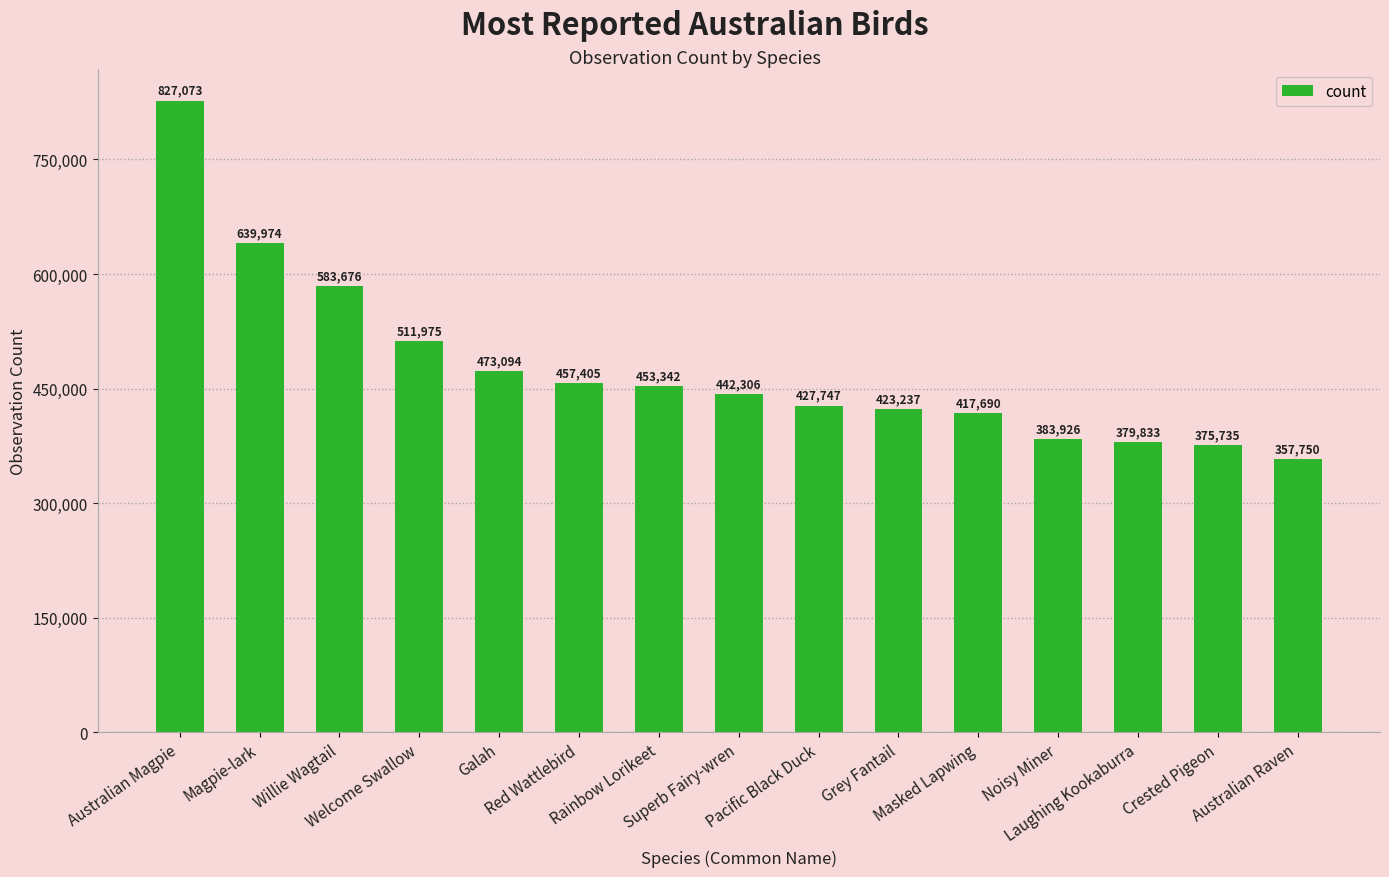

What is the sum of the values at Red Wattlebird and Australian Magpie?

1284478